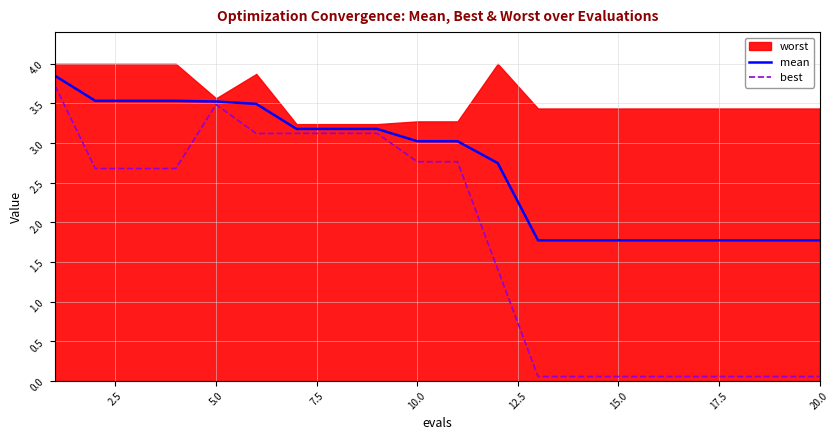

True or false: best has a value of 2.8 at 10.0.

True